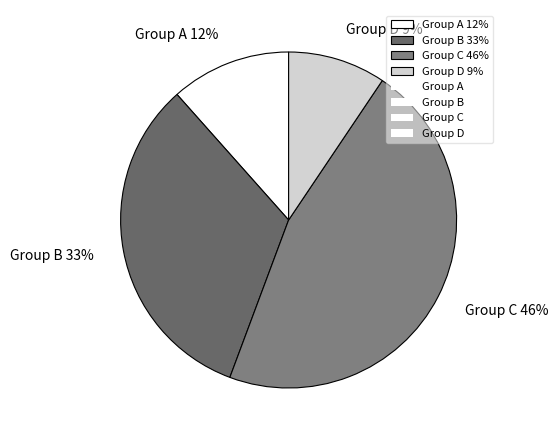

Which has a higher value, Group A 12% or Group B 33%?

Group B 33%